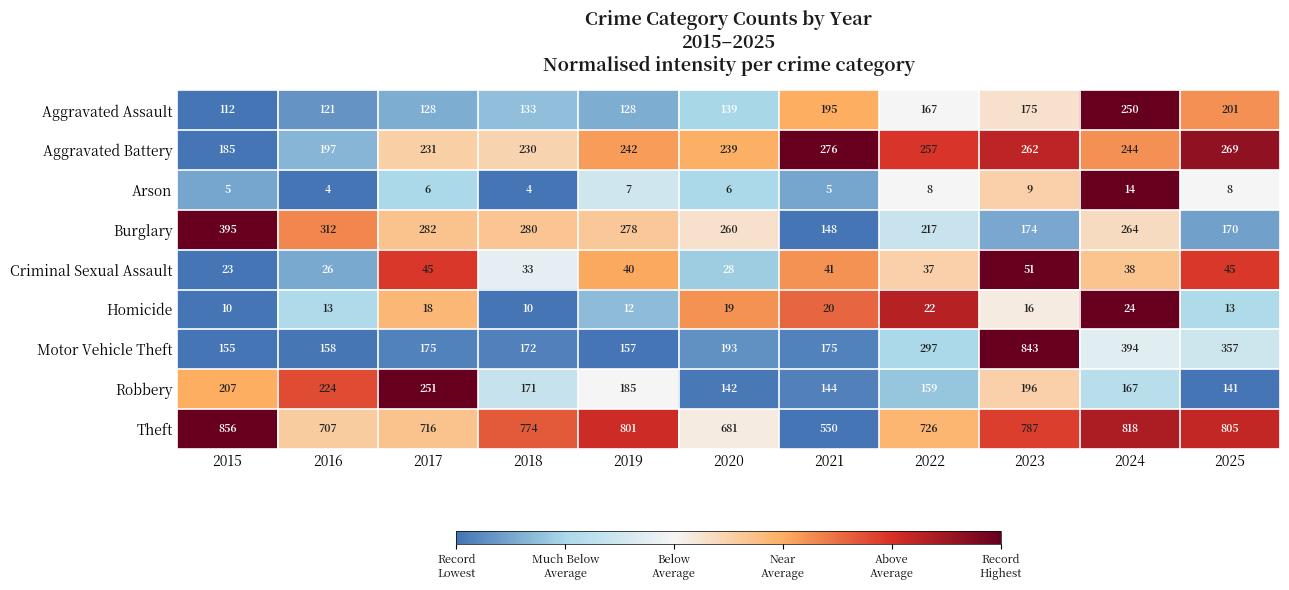

Where does the Robbery series first go above 171?

2015